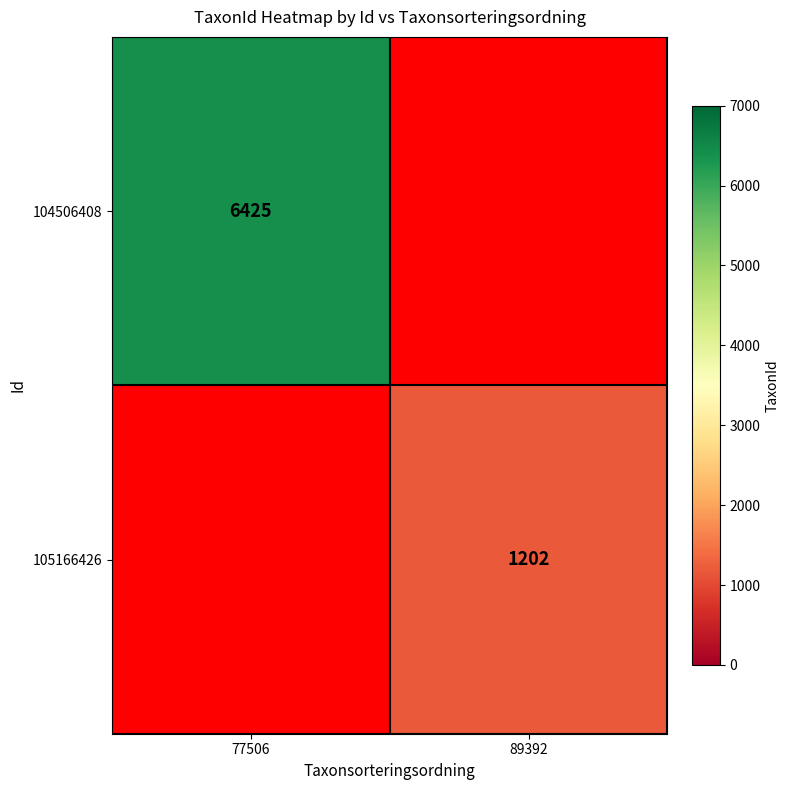

True or false: 105166426 has a value of 393 at 89392.

False